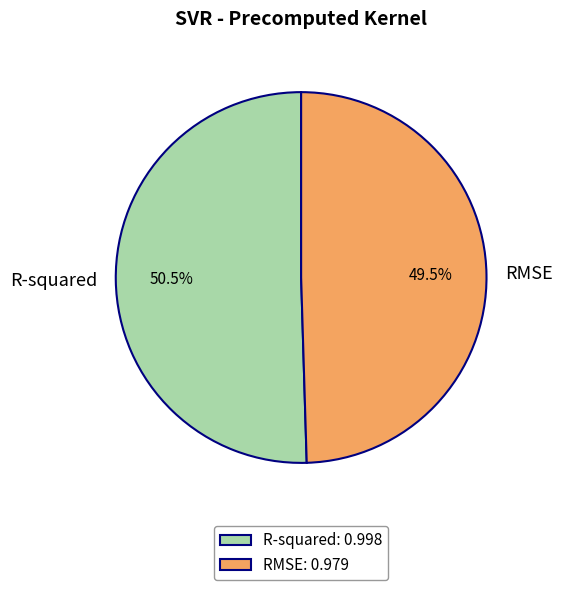

The R-squared slice represents 64% of the pie. True or false?

False